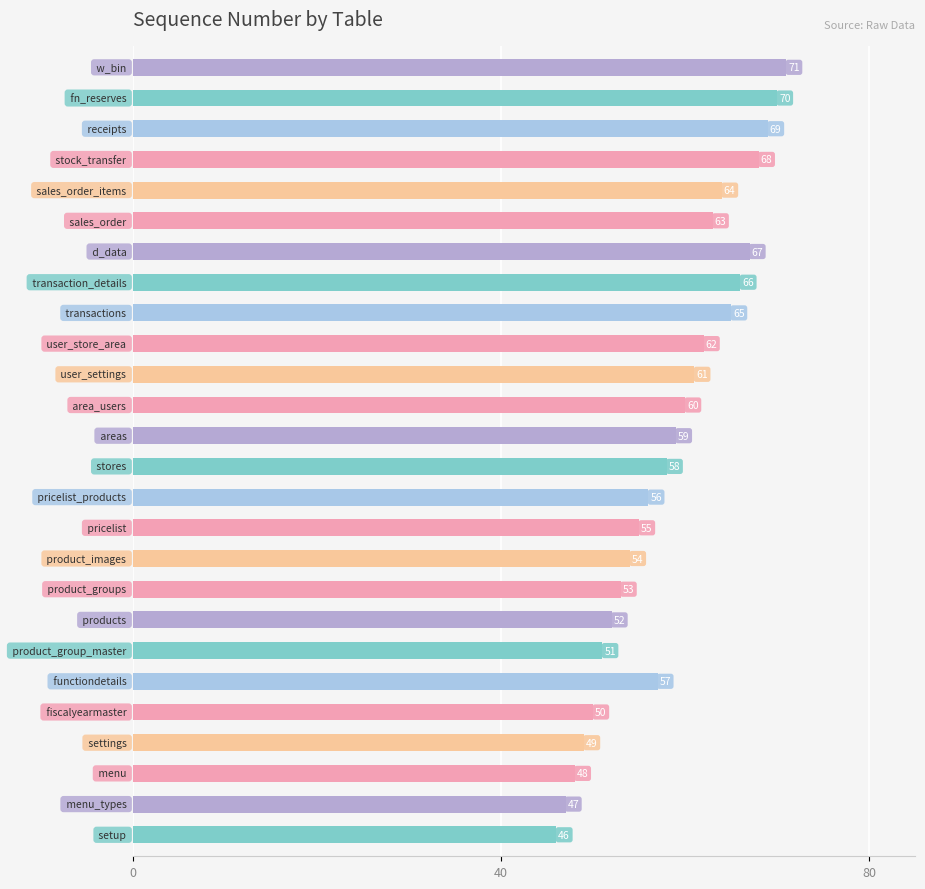

What is the greatest value displayed?

71